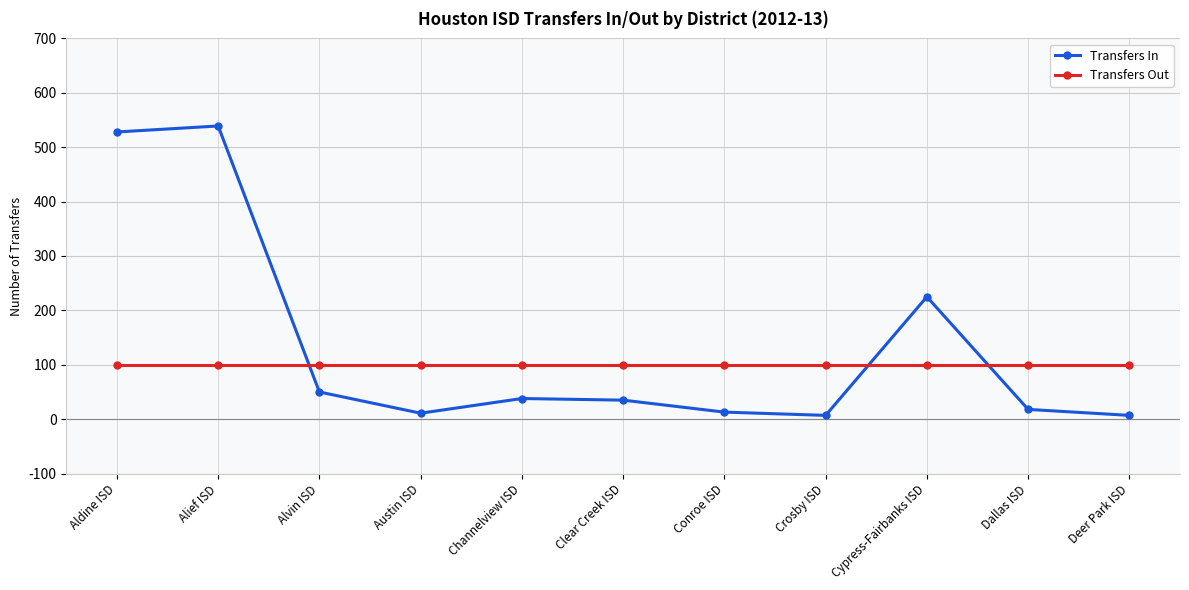

List the series in order of their peak value, highest first.

Transfers In, Transfers Out